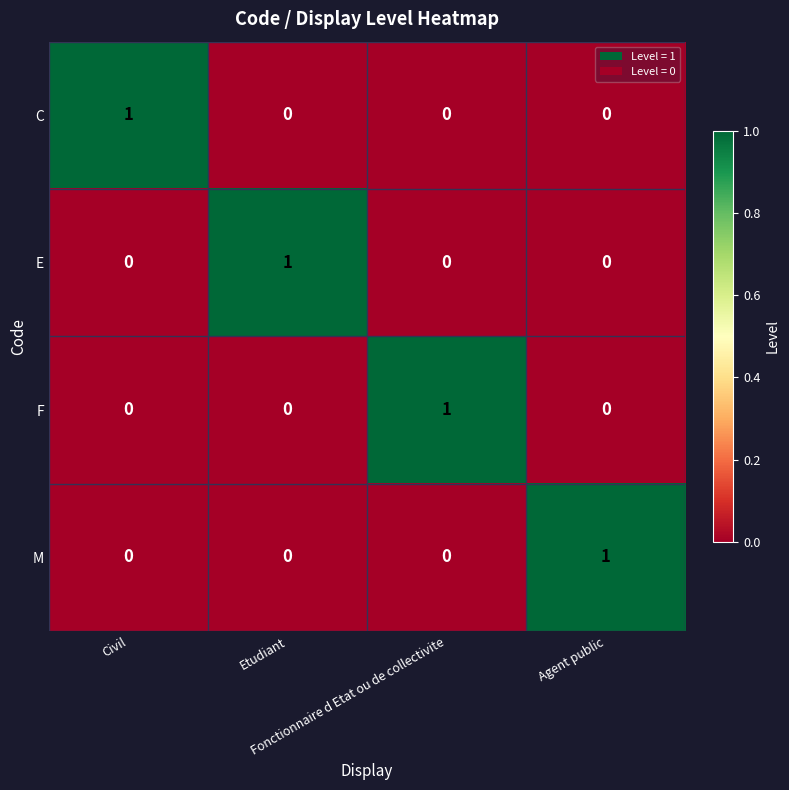

How many M values are between 0 and 1?

4